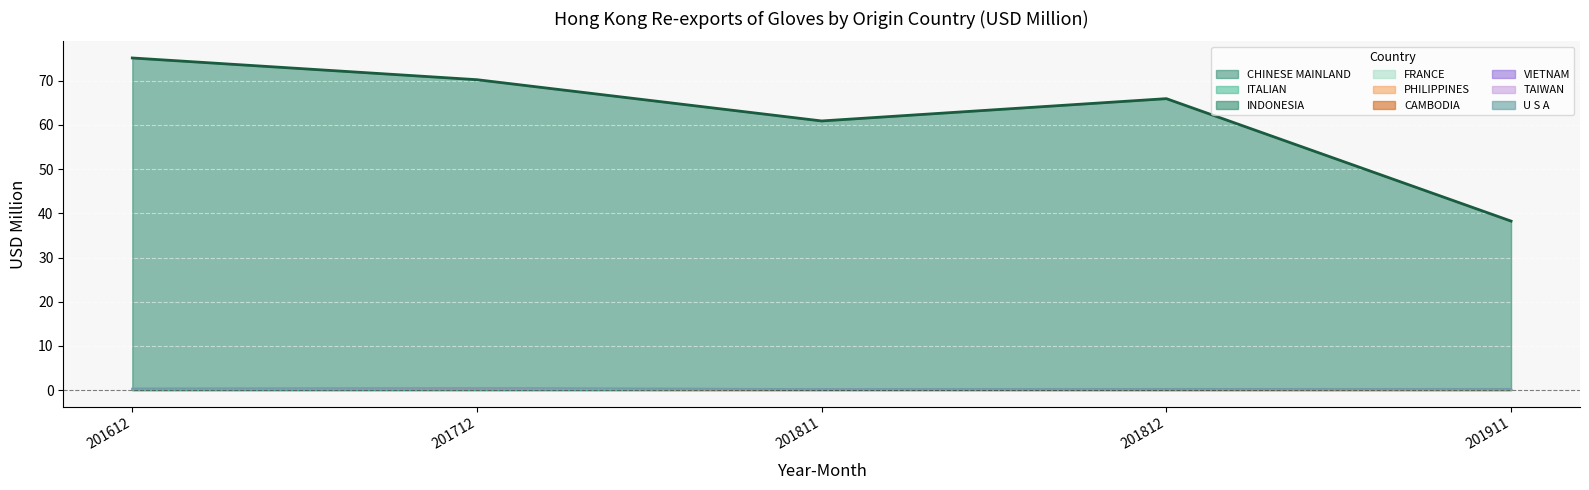

Is it true that CHINESE MAINLAND equals 24.8 at 201811?

False